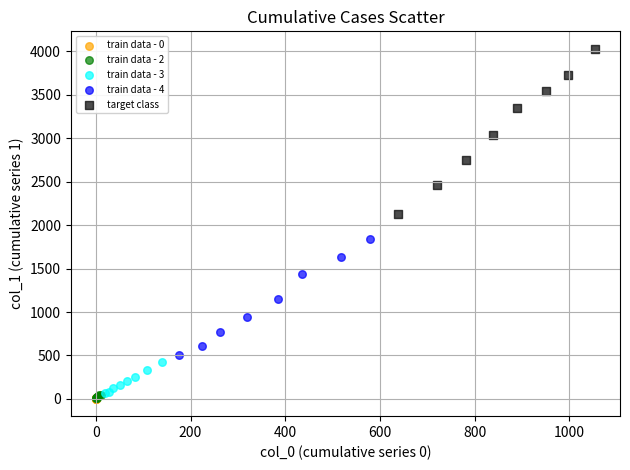

Which series contains the highest Y value?

target class